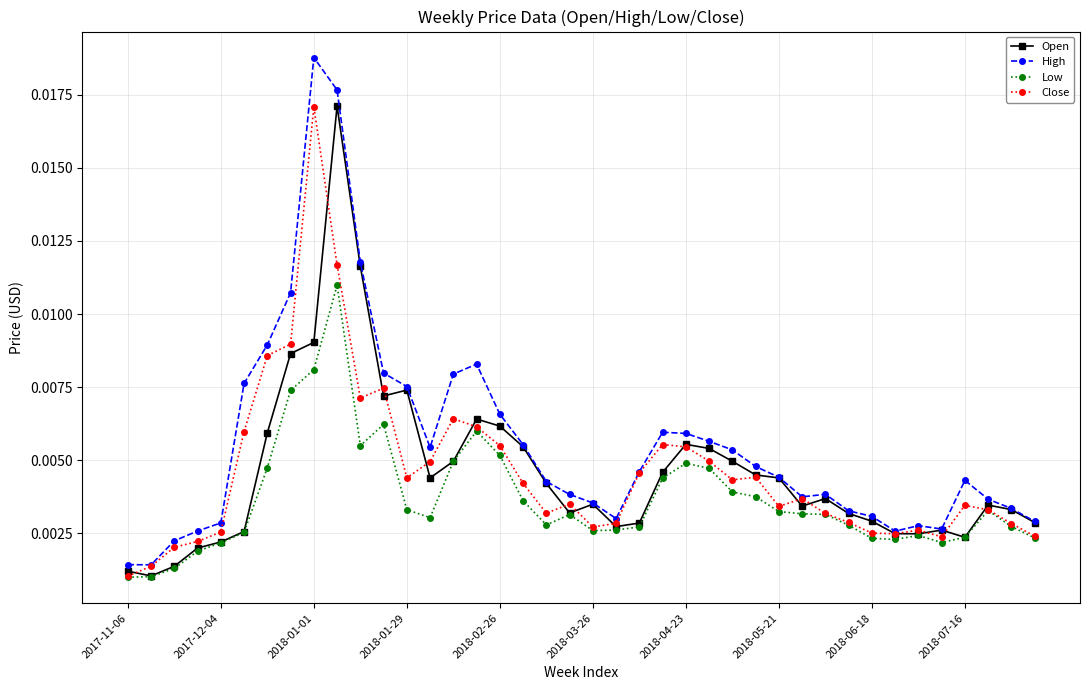

Which series has the largest total across all categories?

High